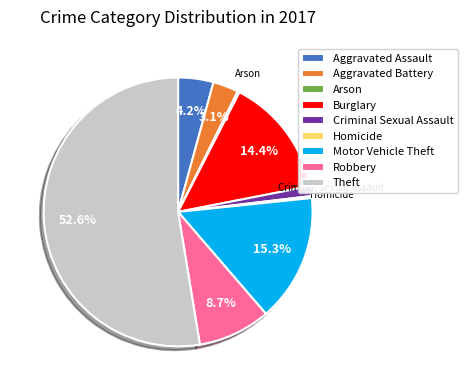

The Robbery slice represents 9% of the pie. True or false?

True